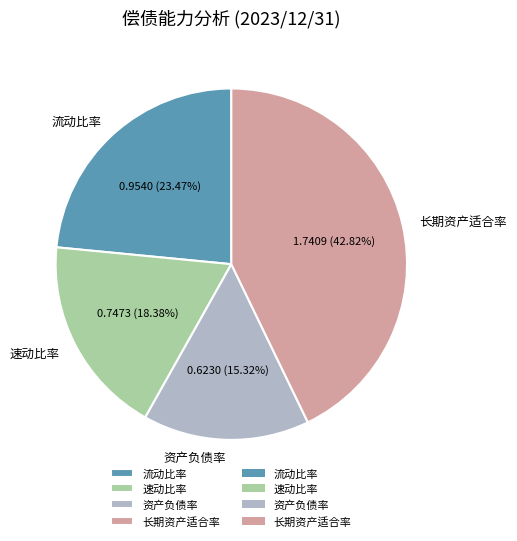

Is the sum of 速动比率 and 流动比率 greater than half?

No